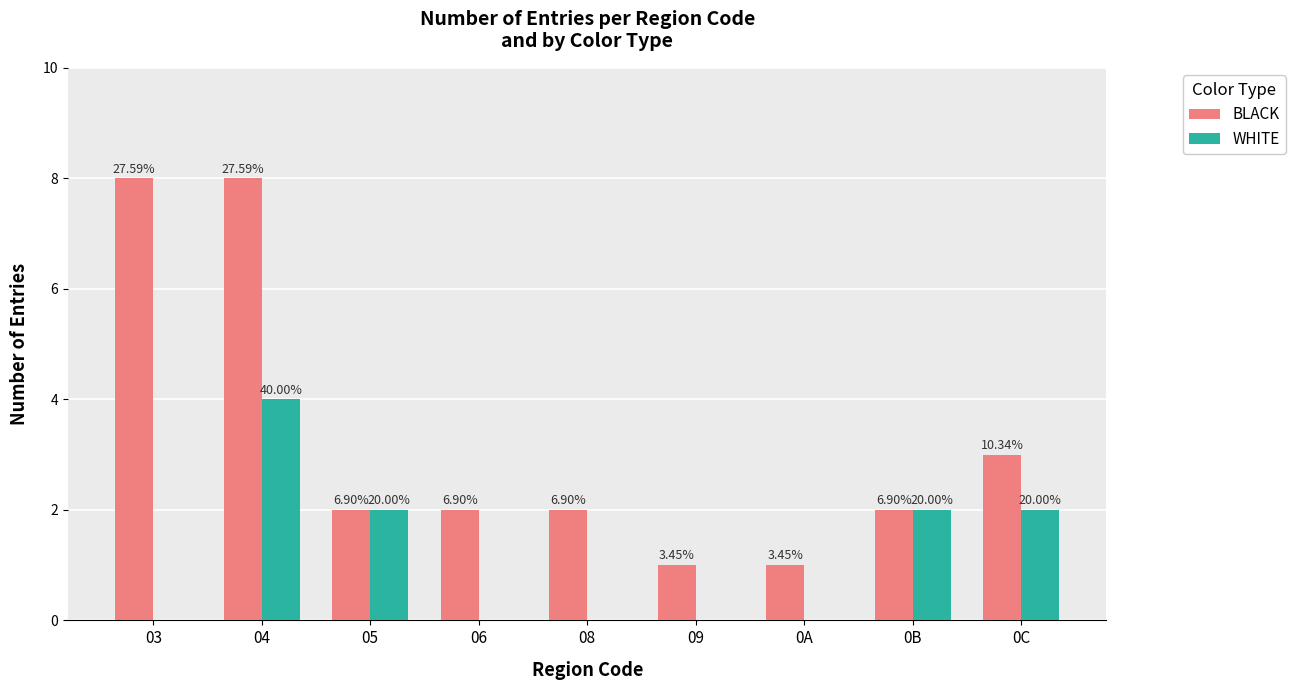

Are the bars horizontal?

No